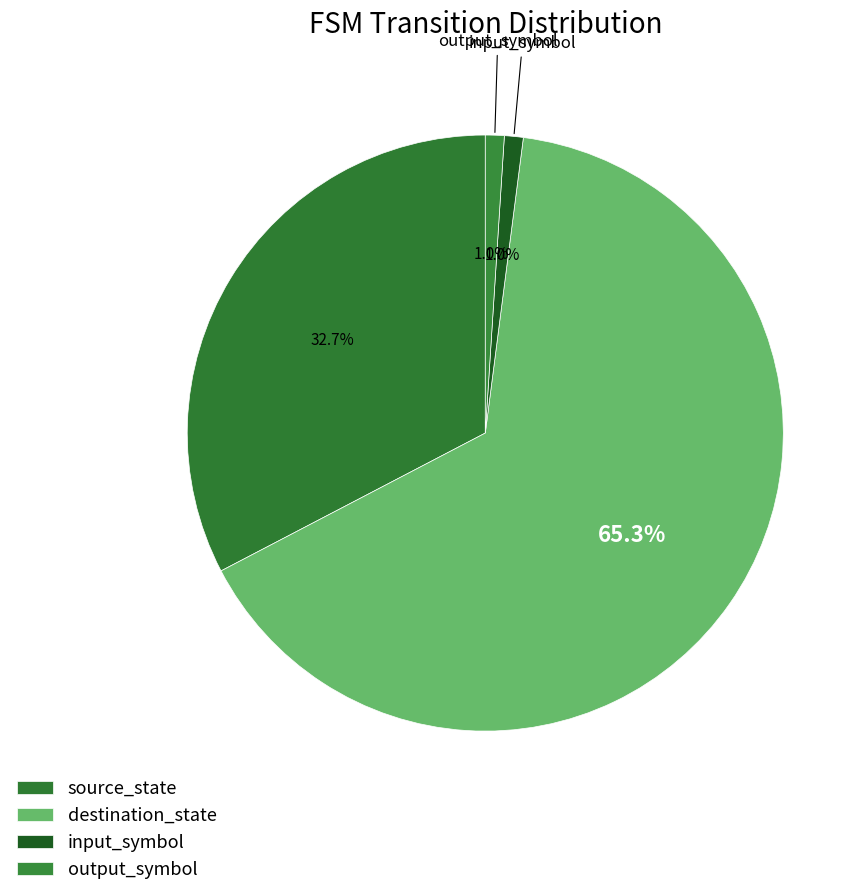

To the nearest percent, what percentage of the pie is destination_state?

65%